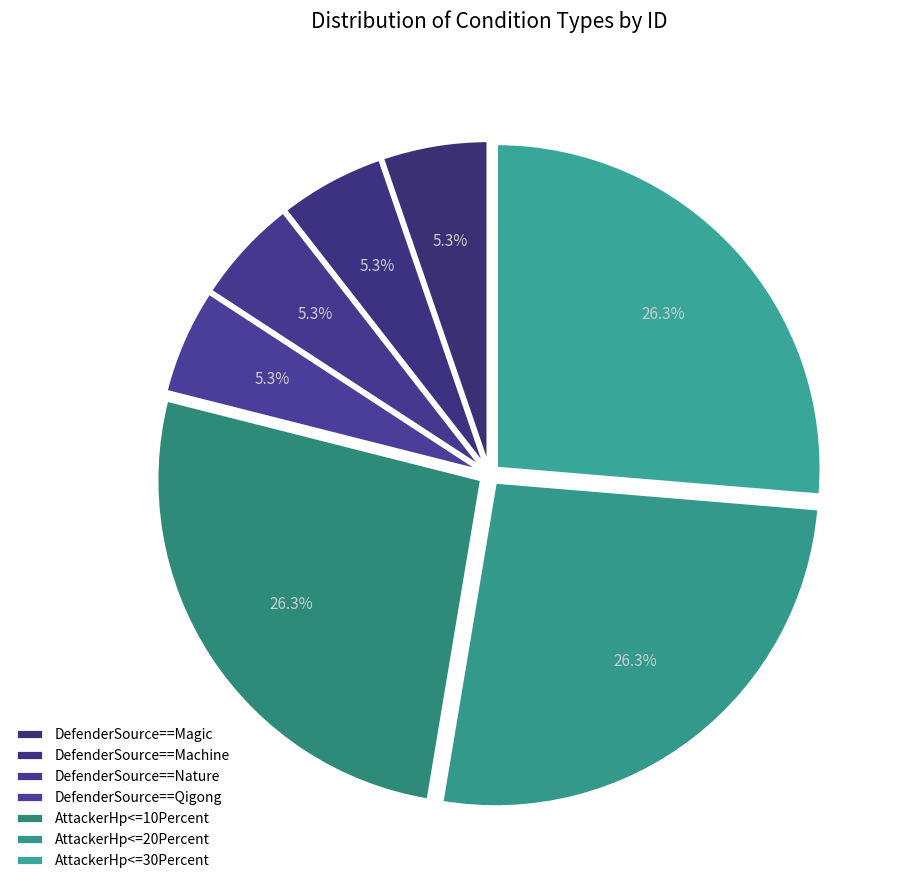

Count the number of slices in the pie.

7